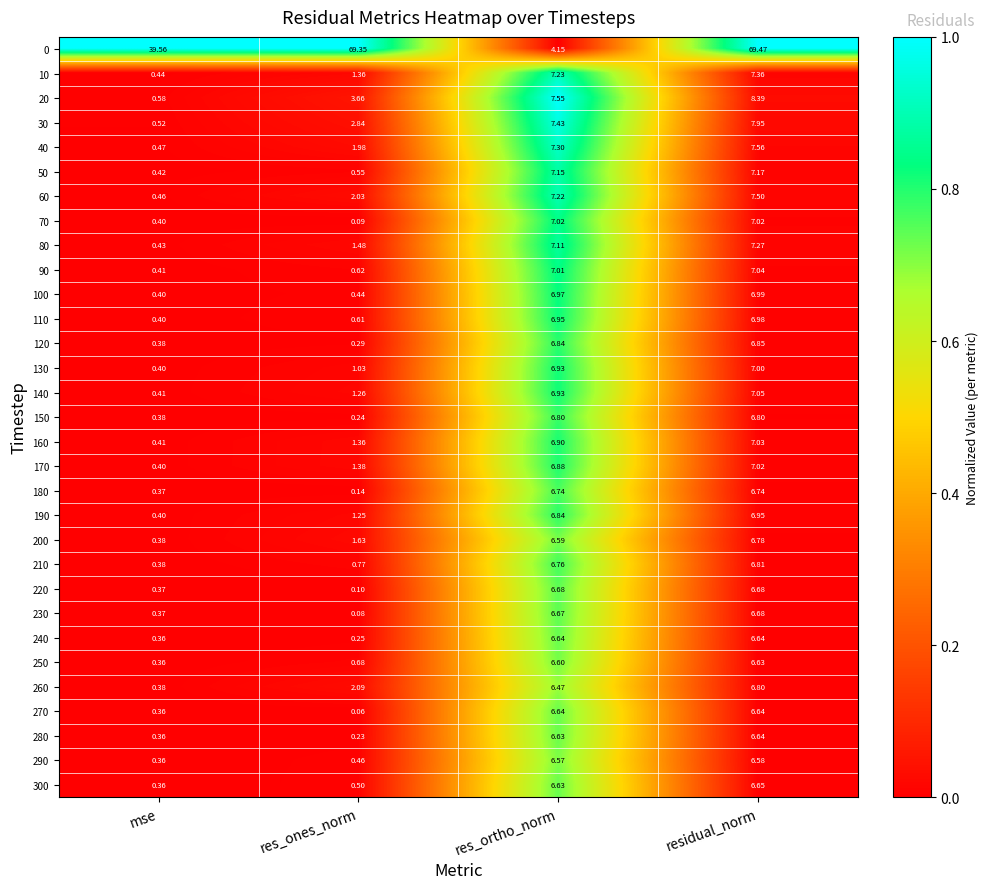

Which series has the largest total across all categories?

0